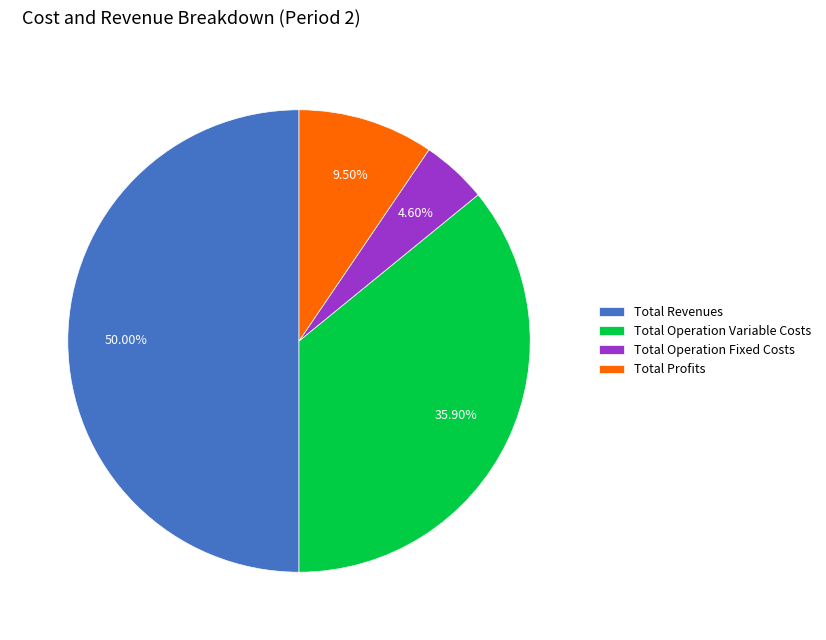

What is the smallest slice in the pie chart?

Total Operation Fixed Costs